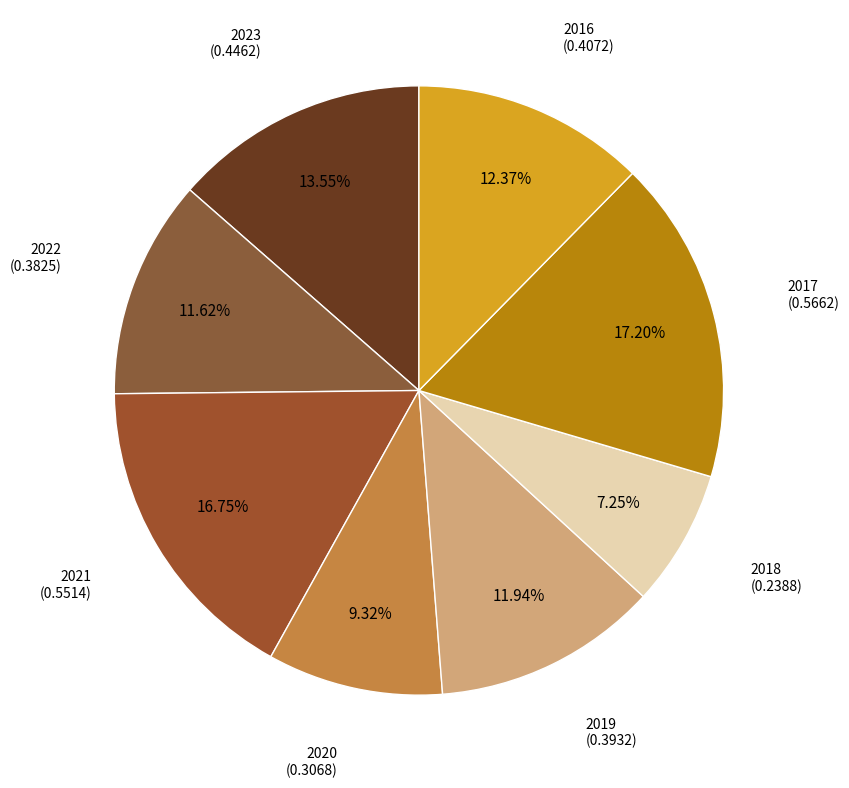

How many segments does this pie chart have?

8